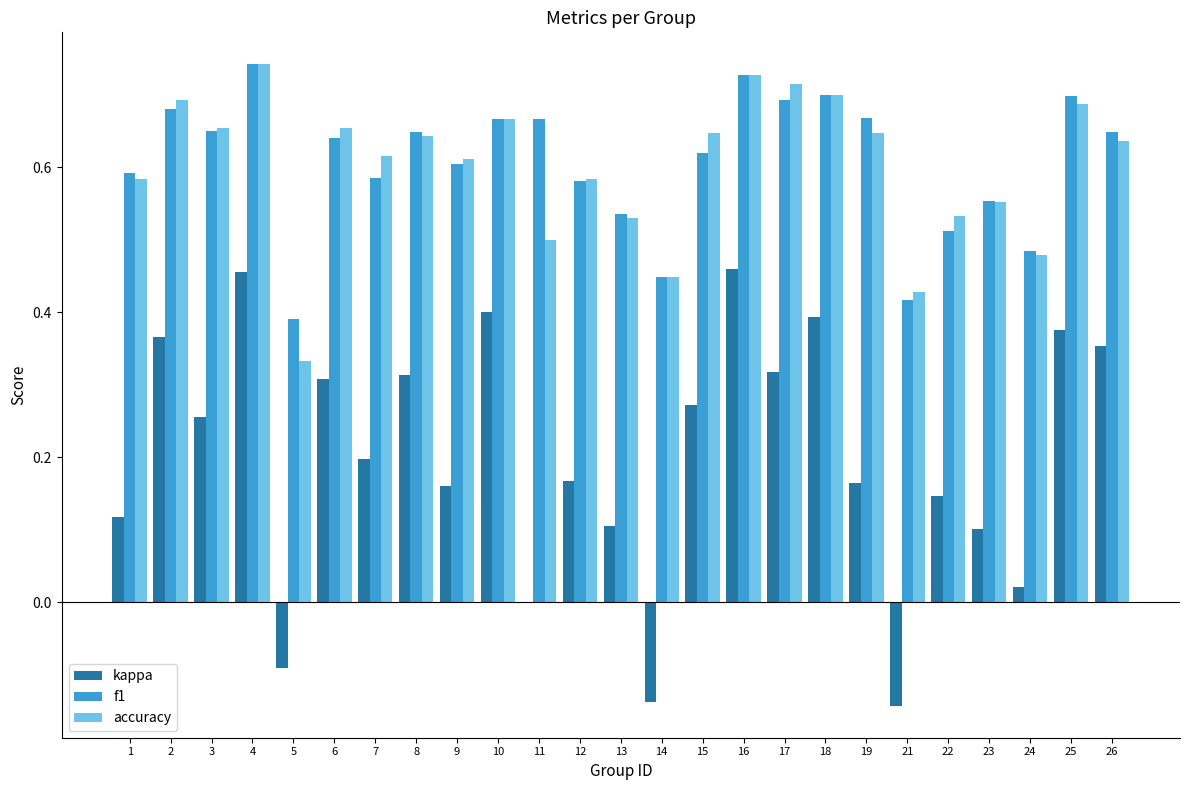

Is the value of kappa at 25 greater than the value of f1 at 2?

No